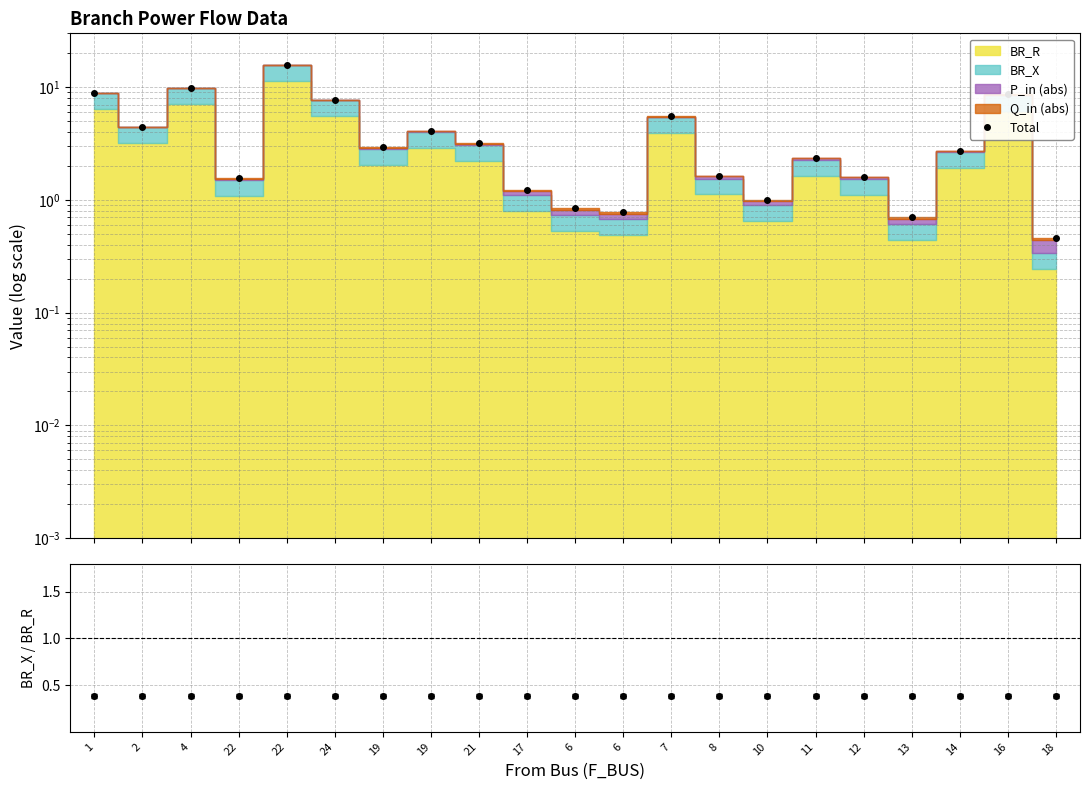

At which label does BR_X/BR_R reach its minimum?

18